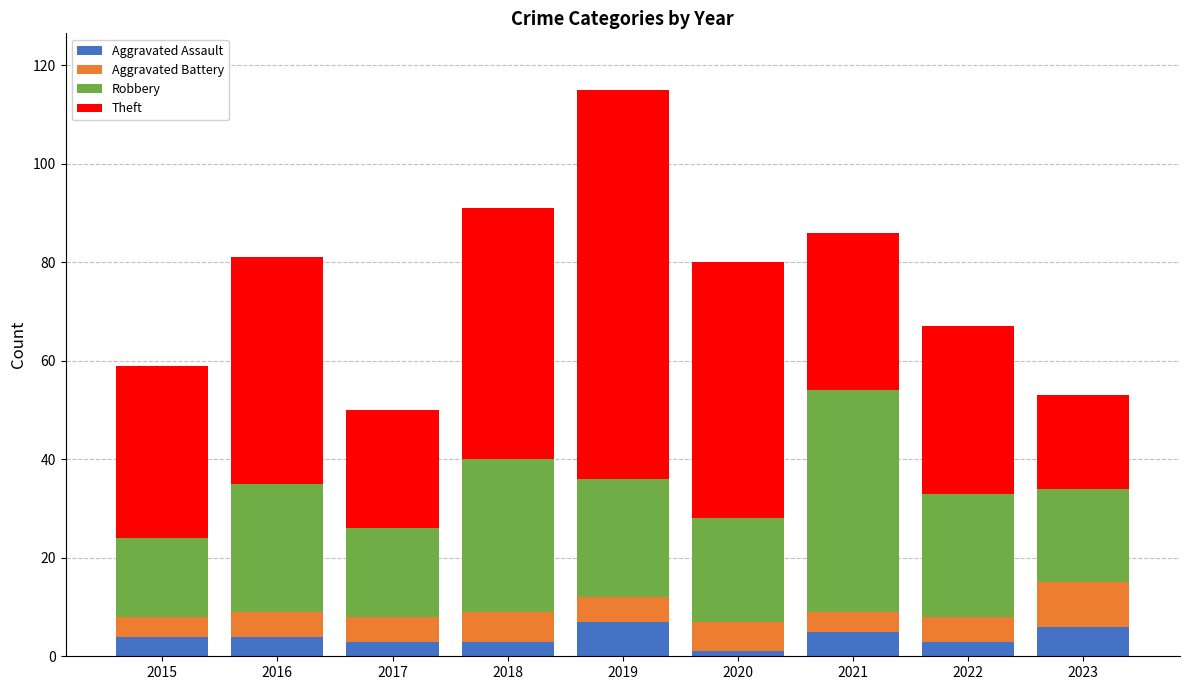

What is the sum of all Aggravated Assault values?

36